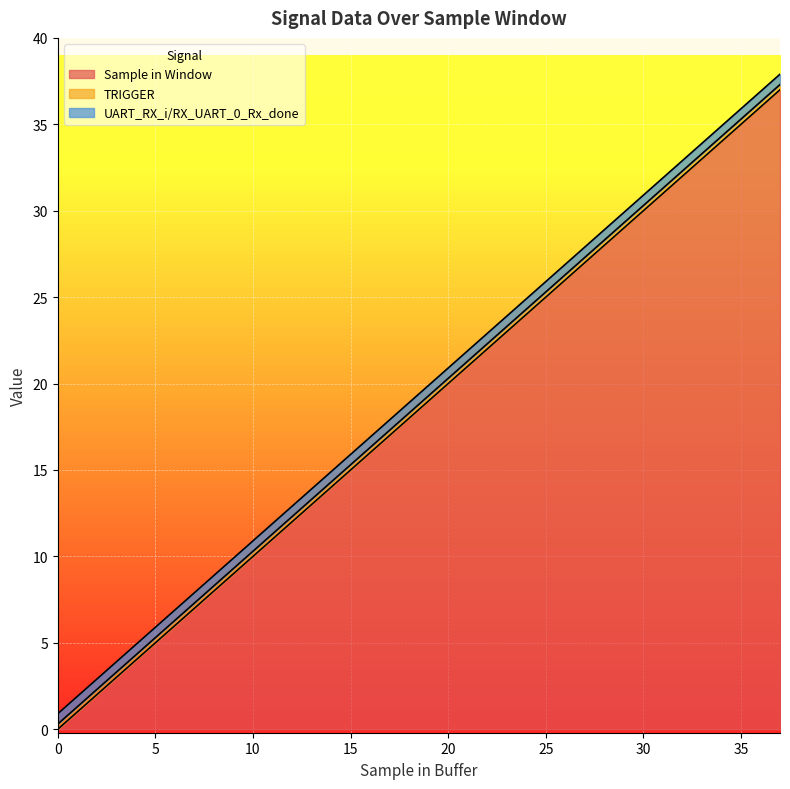

What is the spread (max minus min) of values at 11?

11